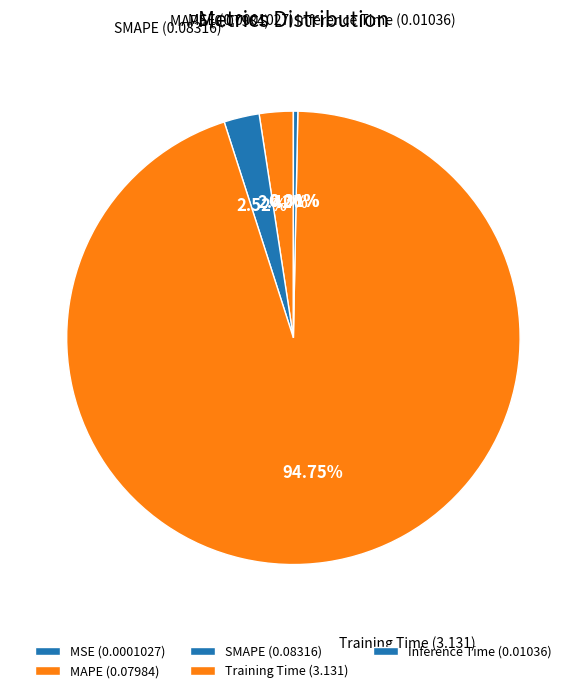

Is the sum of SMAPE and MAPE greater than half?

No